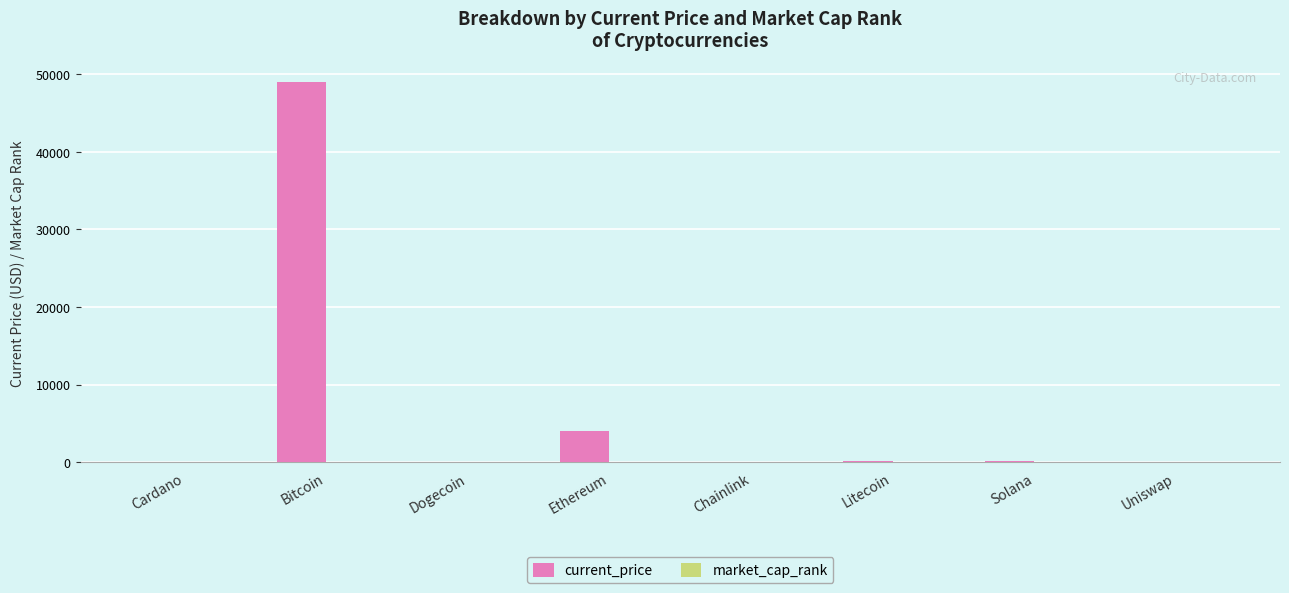

What is the greatest value displayed?

48999.0